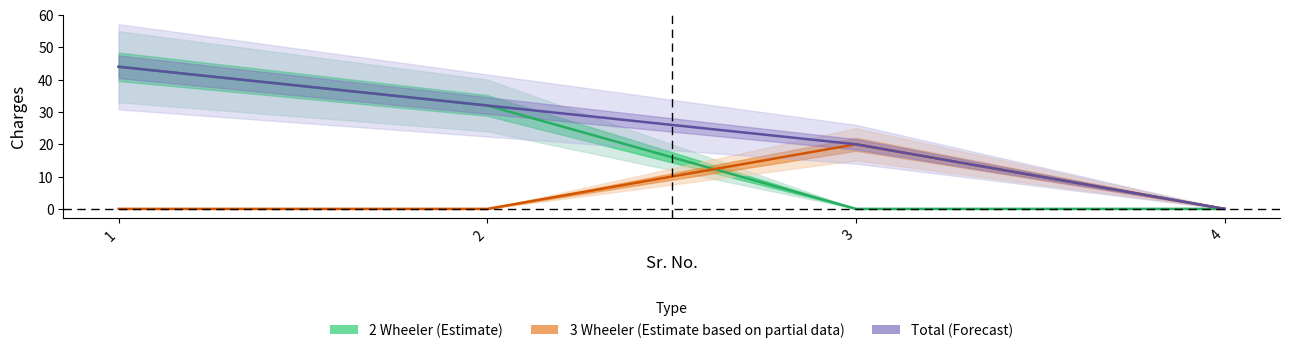

Does the chart display data point markers on the line(s)?

No